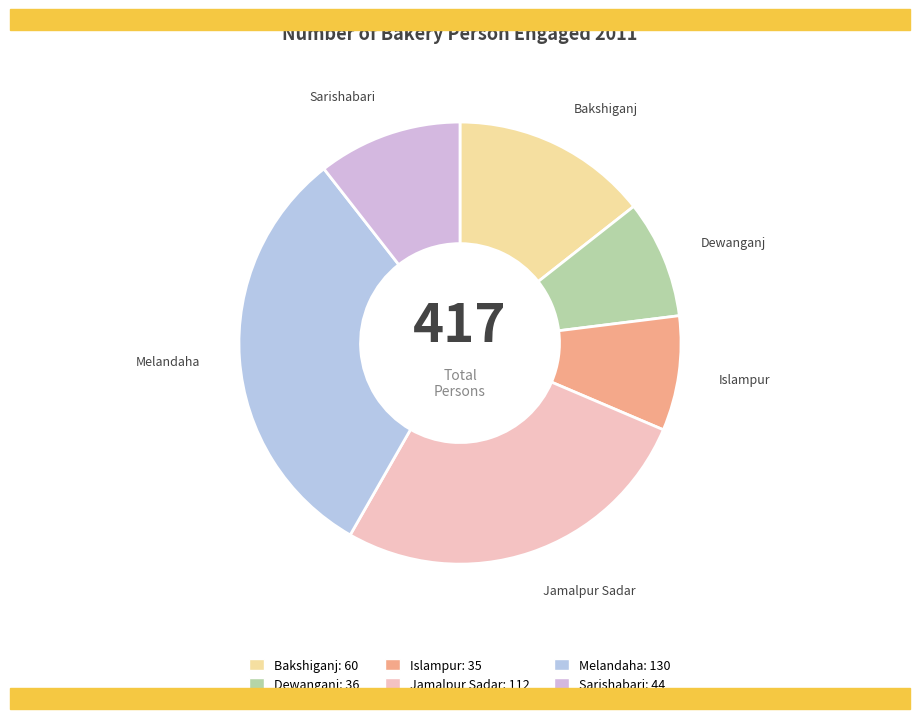

Count the number of slices in the pie.

6